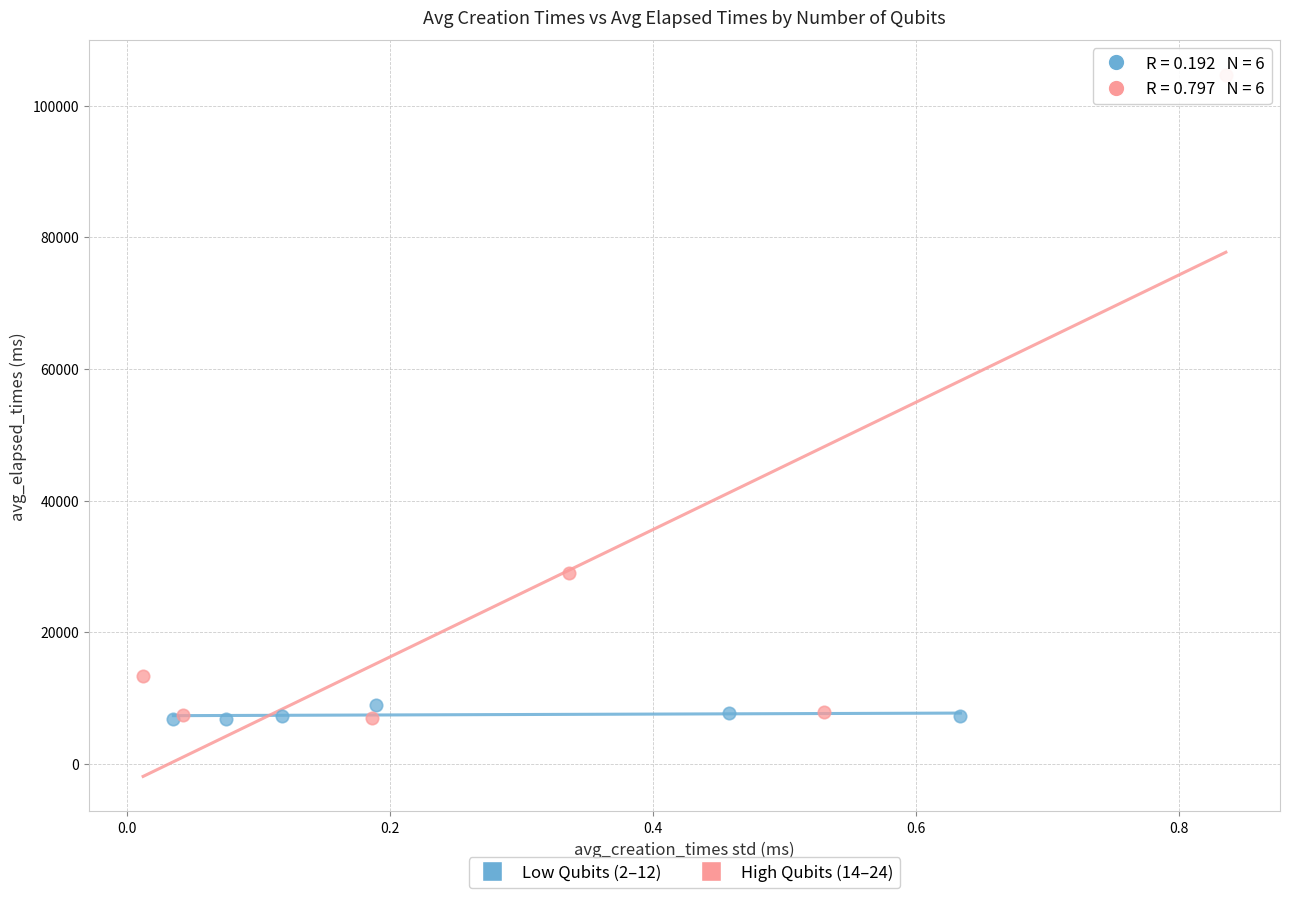

Which series contains the highest Y value?

High Qubits (14–24)